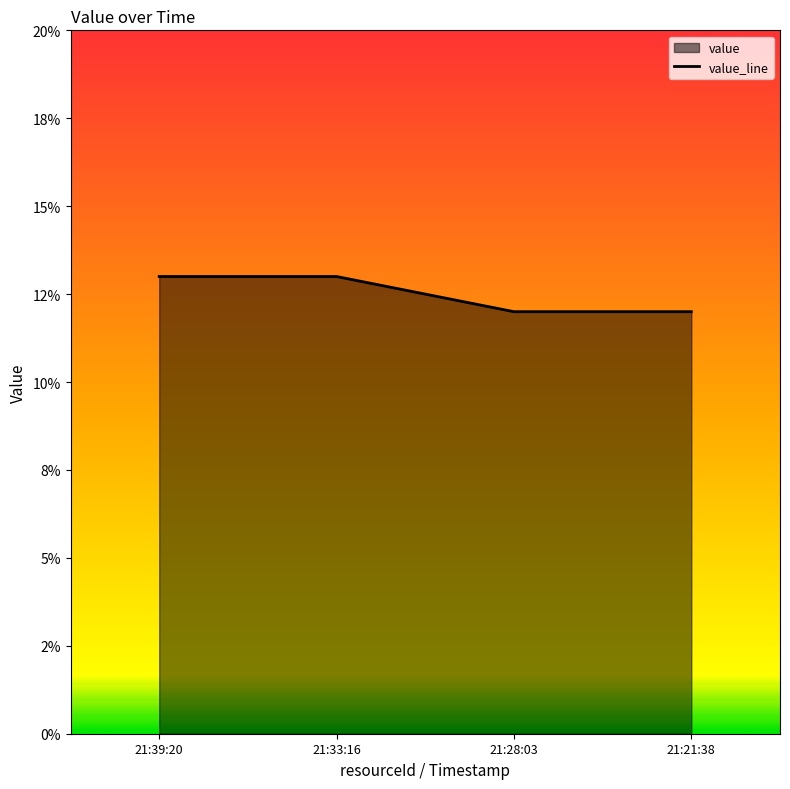

True or false: there are more than 1 points higher than both neighbors.

False